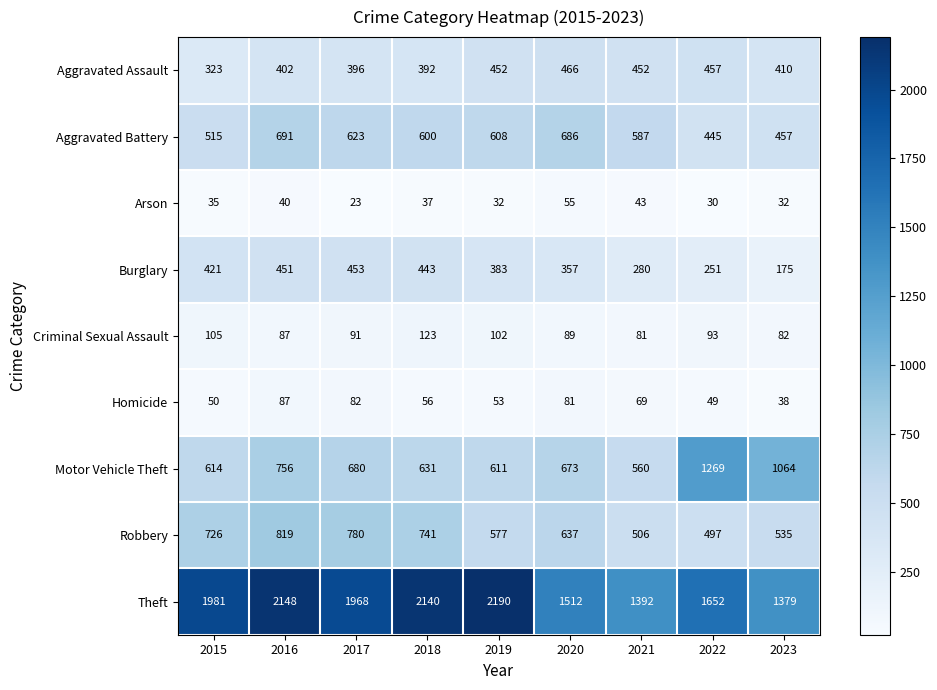

Is the value of Robbery at 2023 greater than the value of Burglary at 2019?

Yes